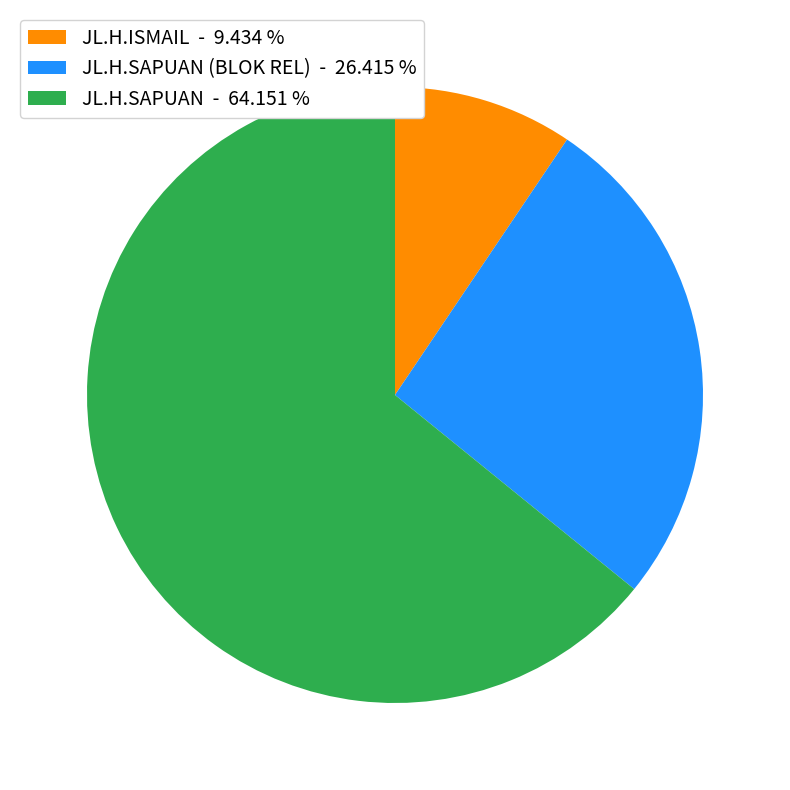

What is the majority slice?

JL.H.SAPUAN - 64.151 %